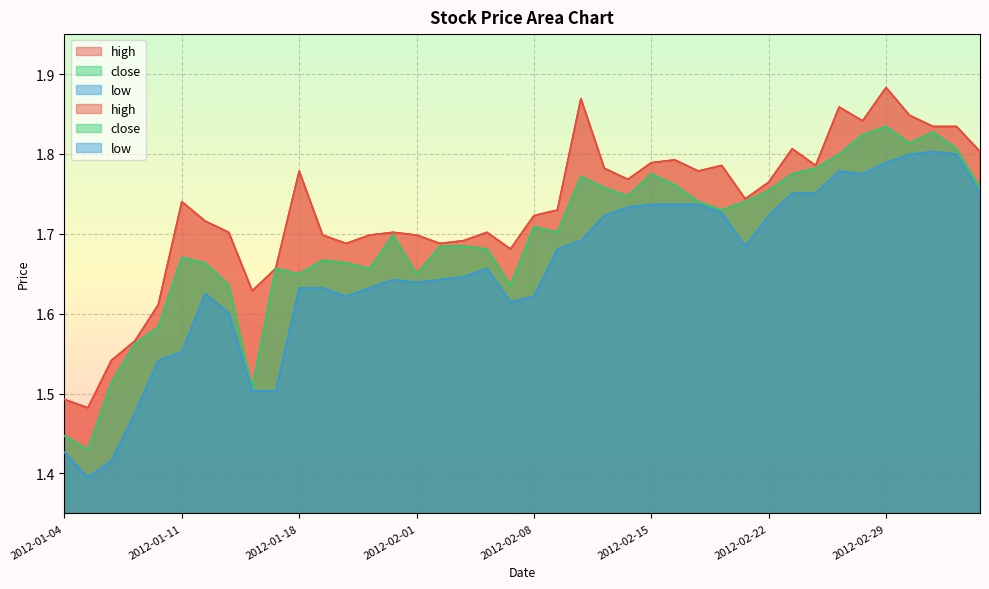

The value of high at 2012-01-17 is 1.1. True or false?

False